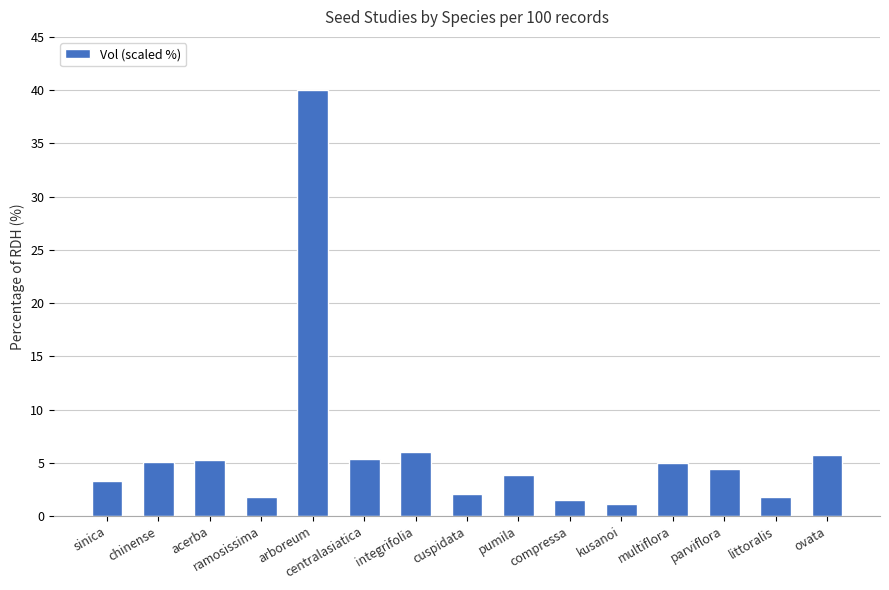

What is the maximum value shown in the chart?

40.0